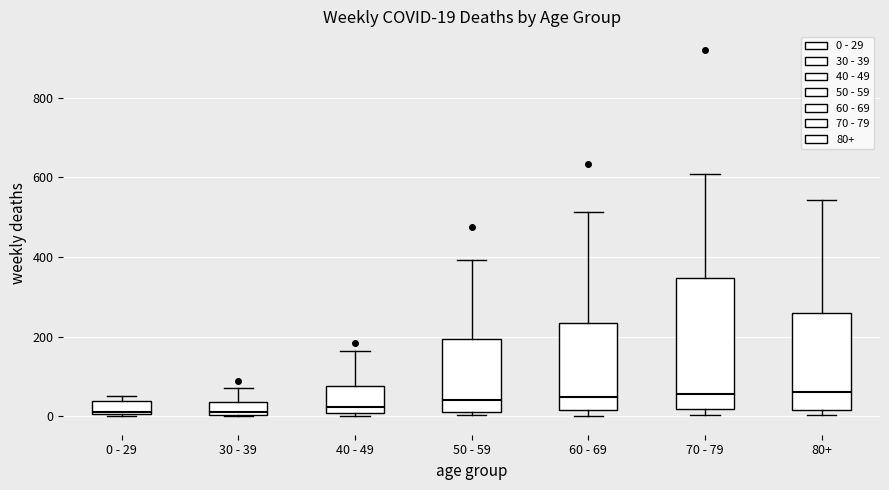

Which box is the tallest, from its lower edge to its upper edge?

70 - 79